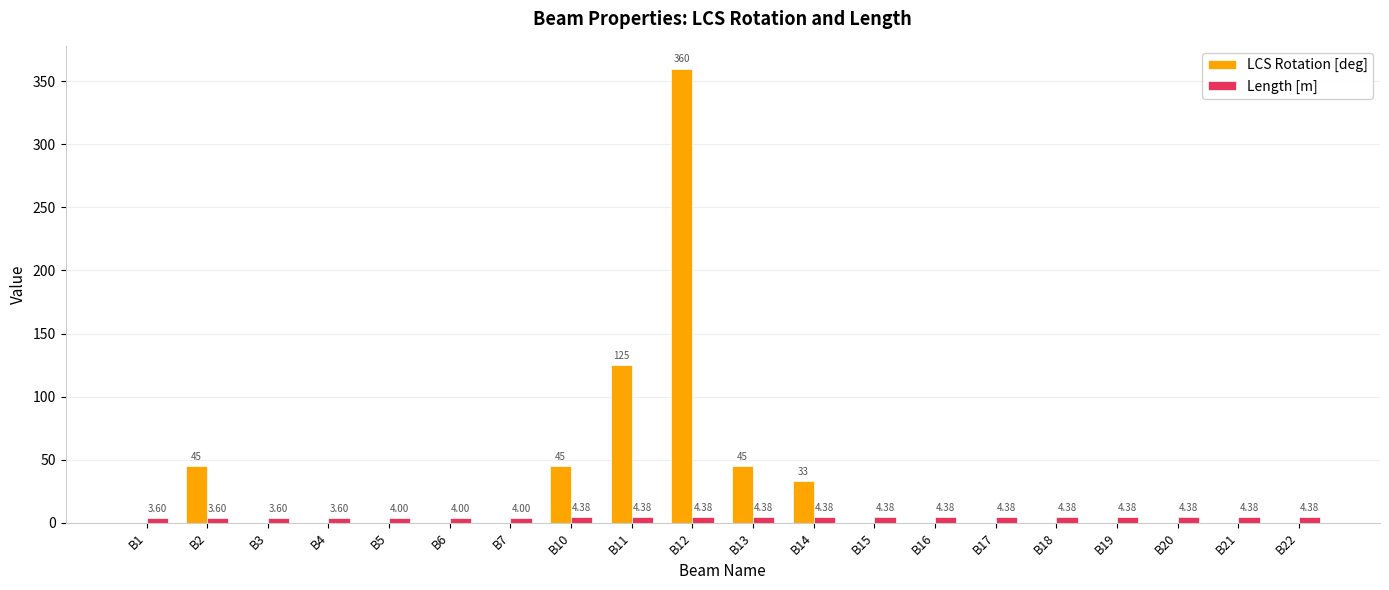

Count the number of data series in this chart.

2